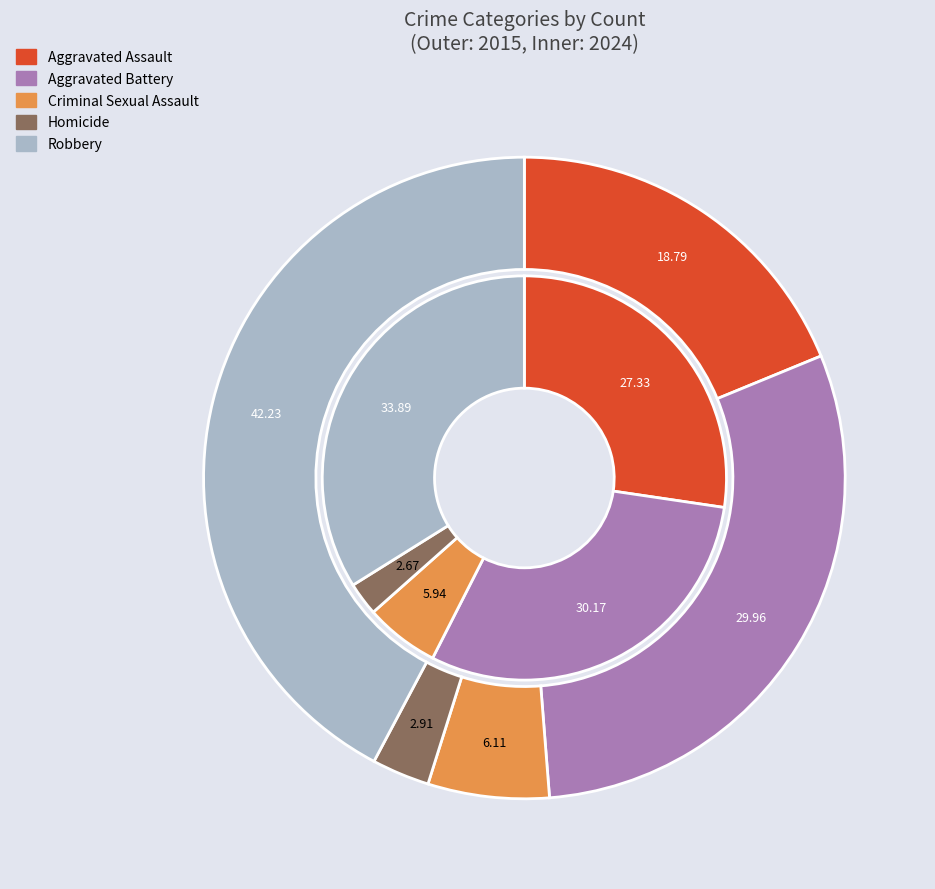

Is there any slice that represents more than half of the pie?

No